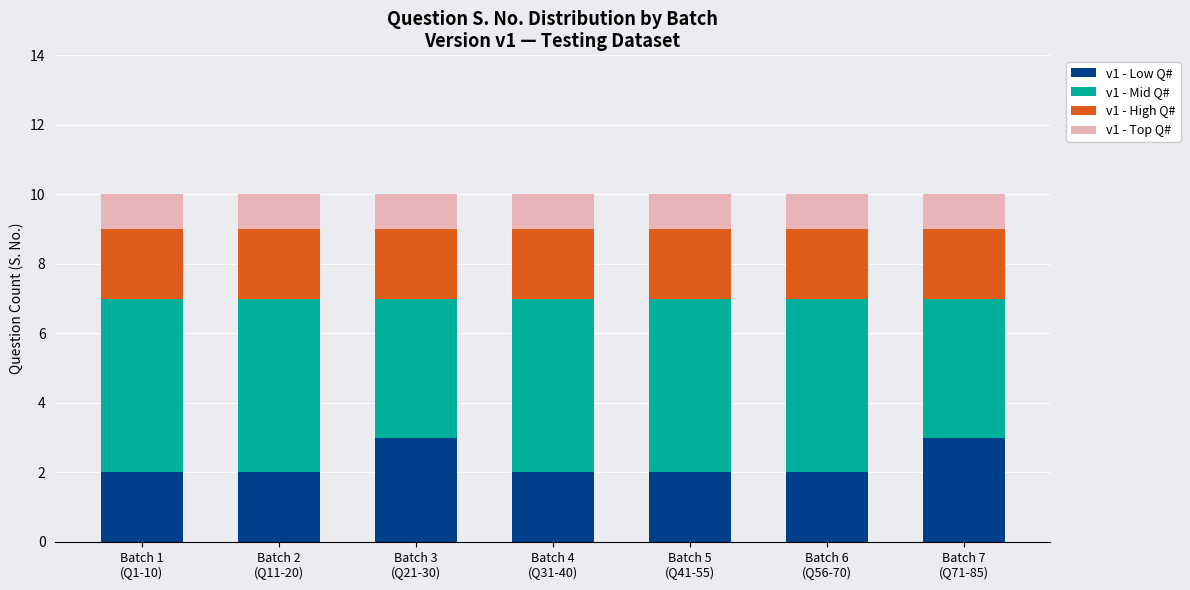

How many bars are there in total?

7